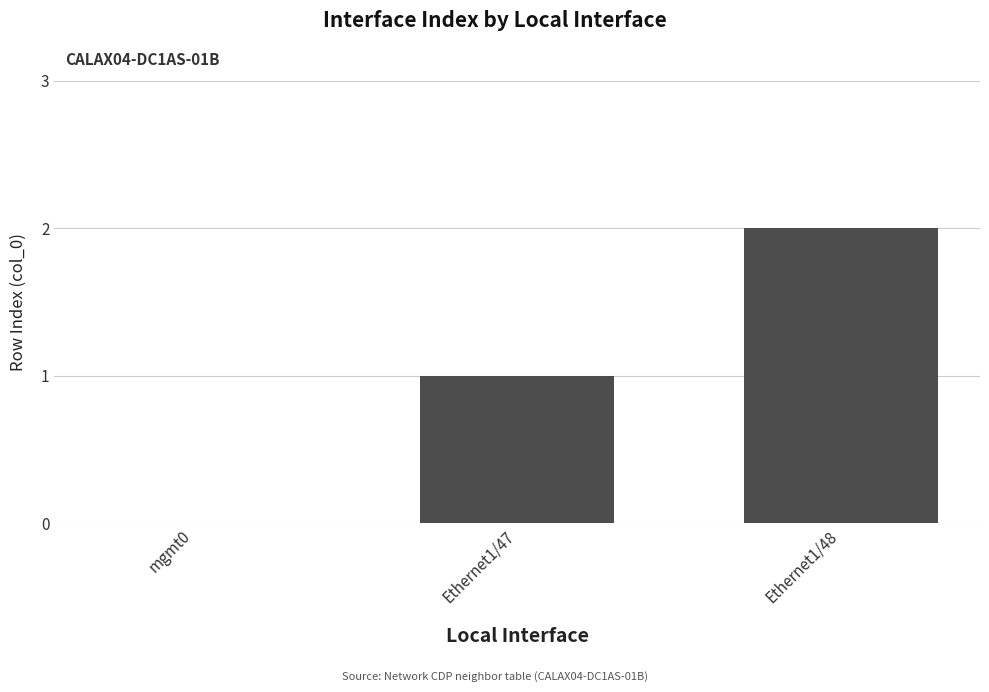

The chart shows a value of 0 at mgmt0. True or false?

True